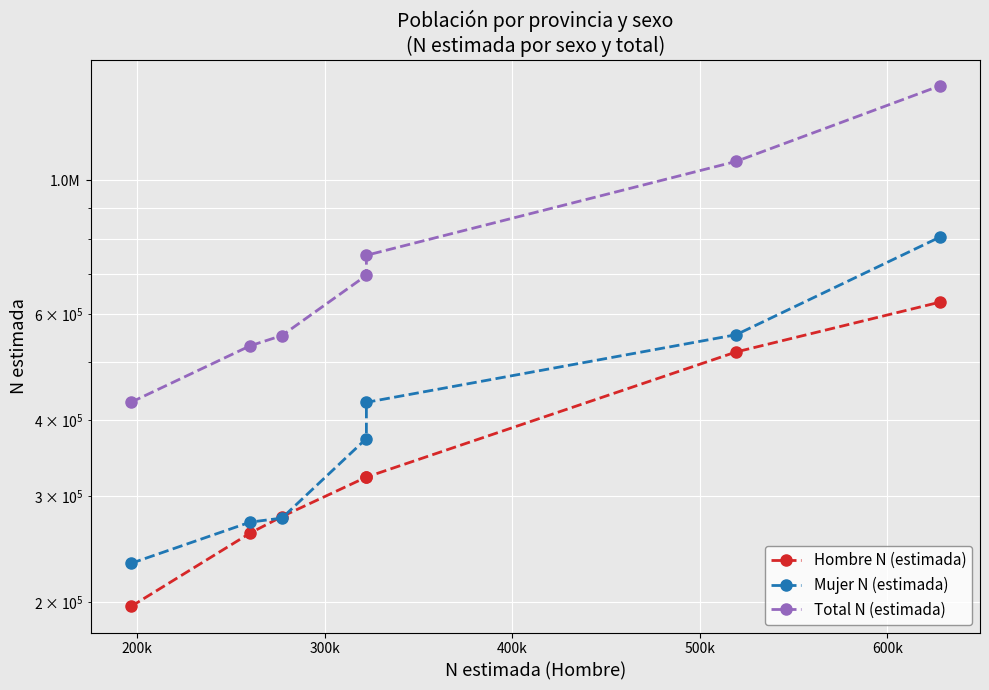

True or false: Hombre N (estimada) and Total N (estimada) intersect in this chart.

False